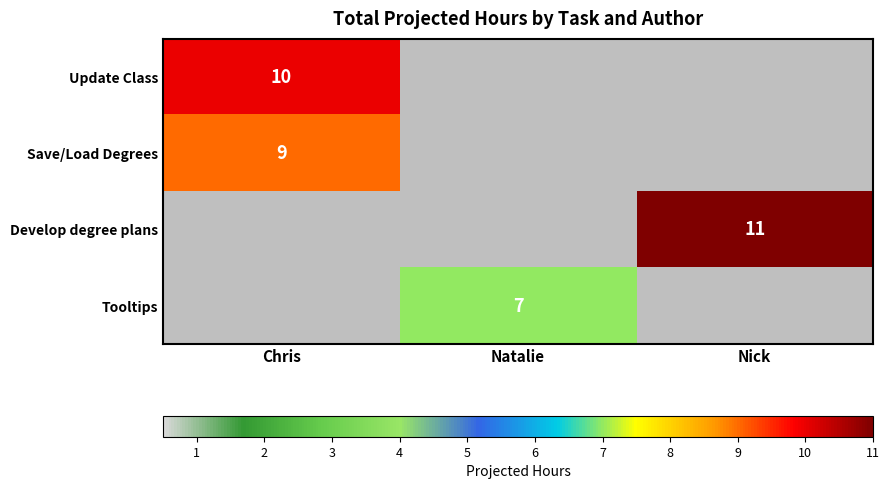

Is the value of Update Class at Chris greater than the value of Develop degree plans at Nick?

No